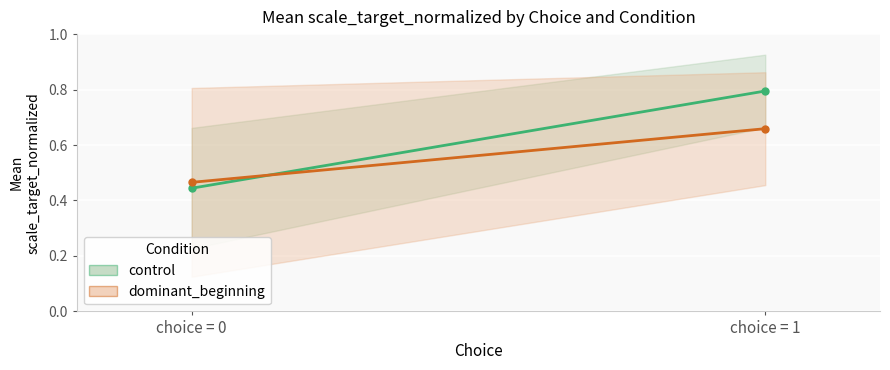

What are all the series names shown in the legend?

control, dominant_beginning